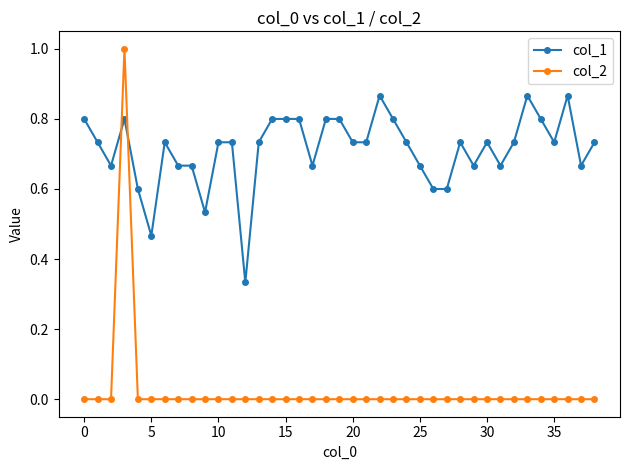

Which series has the widest spread of values?

col_2